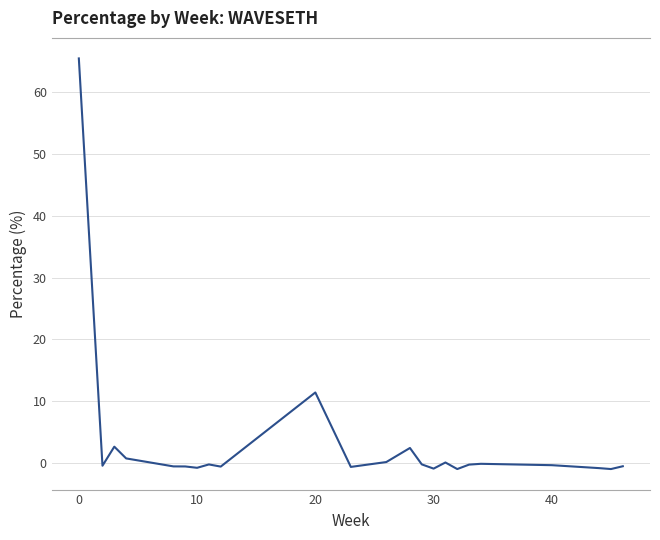

What is the maximum value shown in the chart?

65.5